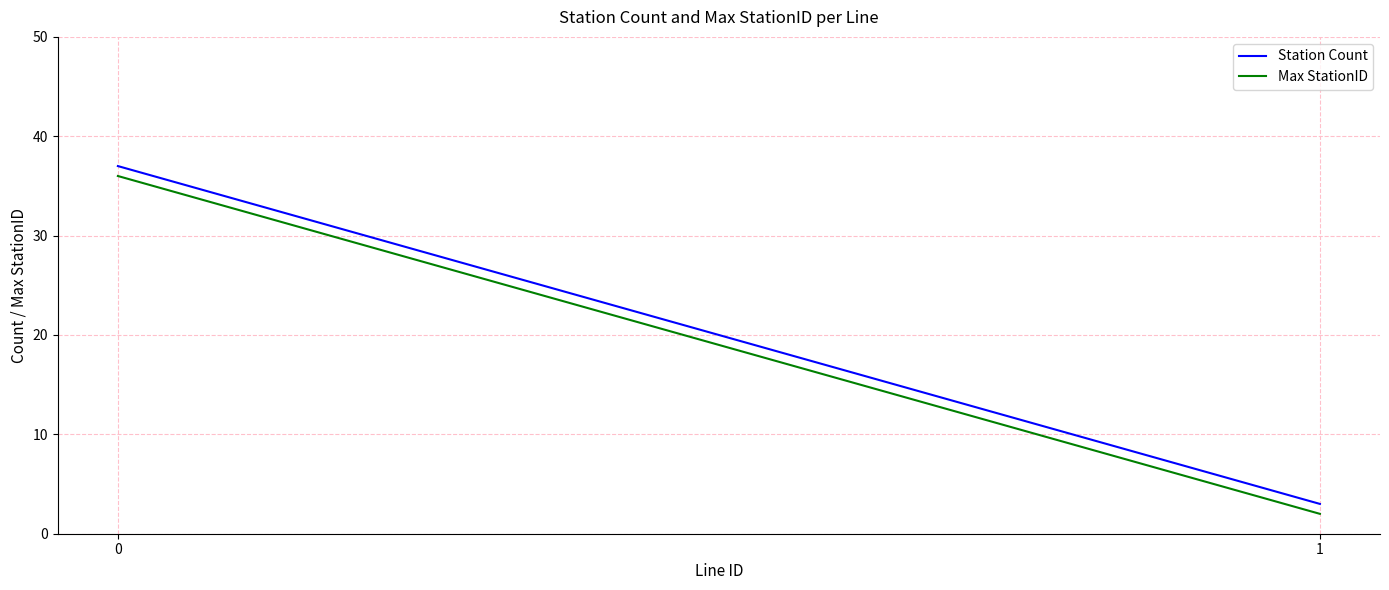

Is it true that Max StationID equals 2 at 1?

True